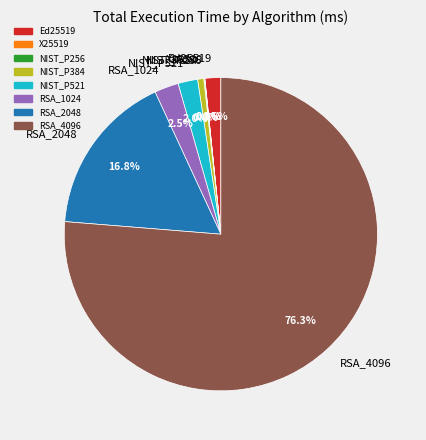

Is the sum of Ed25519 and NIST_P384 greater than half?

No